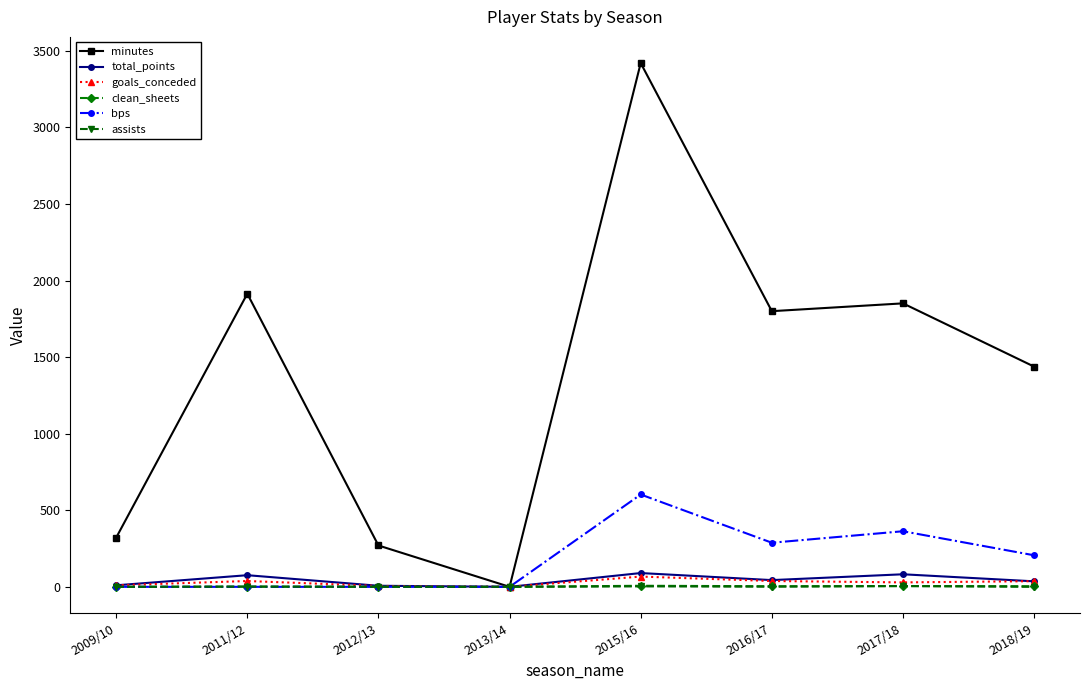

How many bps values are between 0 and 363?

7